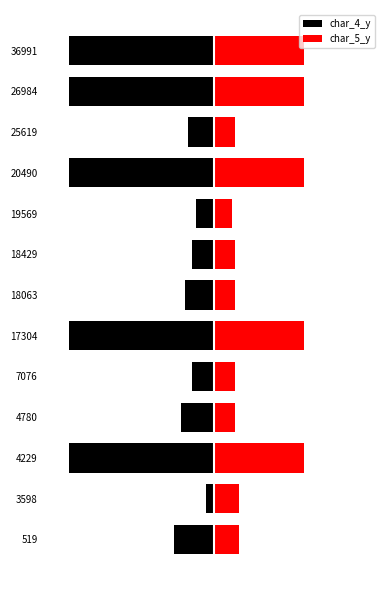

True or false: char_4_y has a value of -4 at 7076.

False